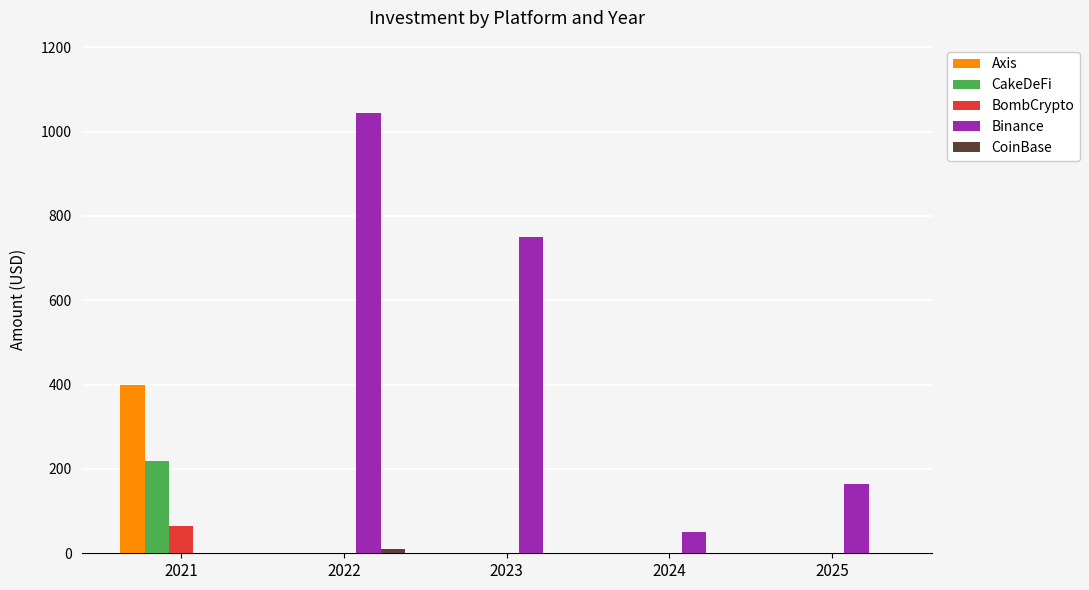

What is the sum of all Binance values?

2009